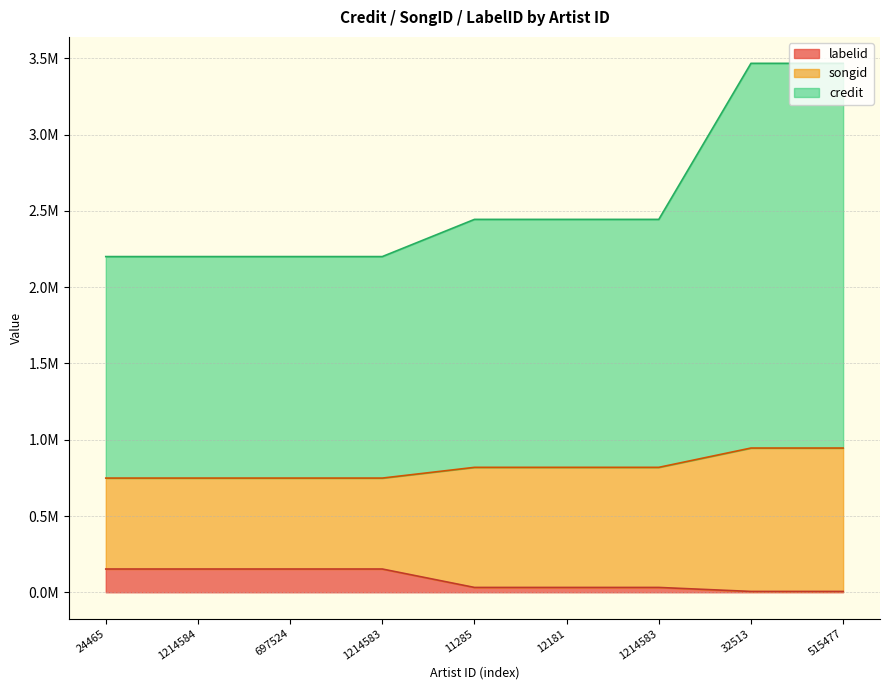

True or false: credit and labelid cross at least once.

False